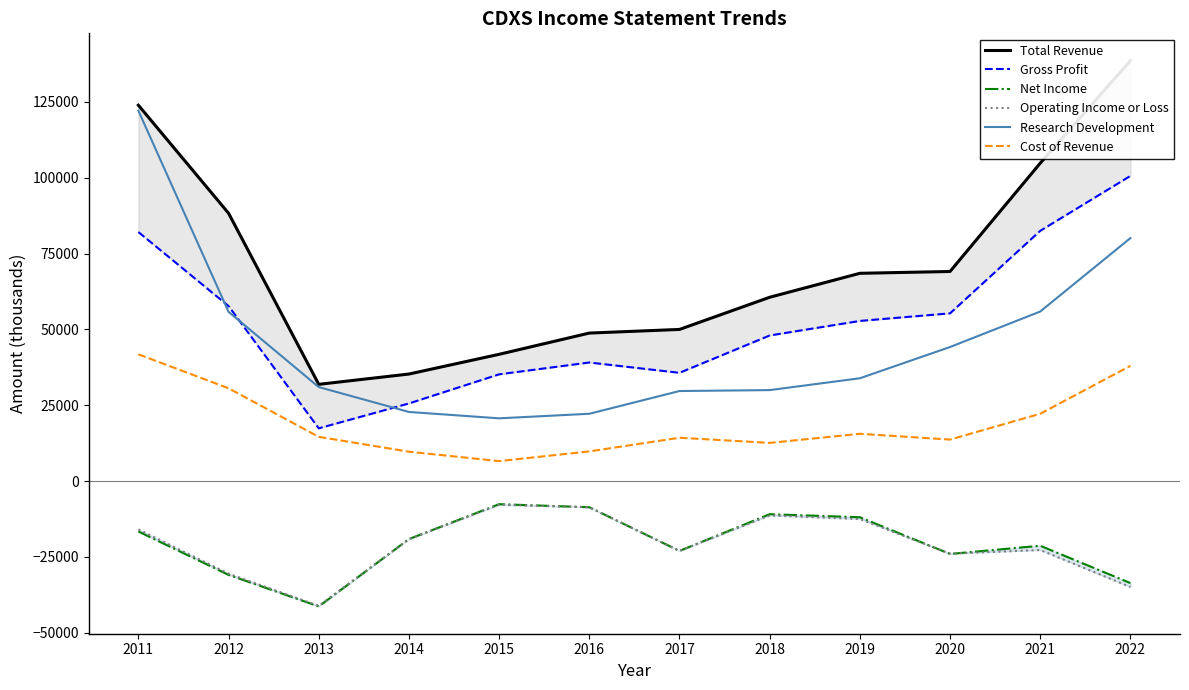

Reading left to right, what are all the values shown in this chart?

Total Revenue: 2011=123900	2012=88300	2013=31900	2014=35300	2015=41800	2016=48800	2017=50000	2018=60600	2019=68500	2020=69100	2021=104800	2022=138600
Gross Profit: 2011=82100	2012=57700	2013=17400	2014=25600	2015=35200	2016=39100	2017=35700	2018=48000	2019=52800	2020=55300	2021=82500	2022=100600
Net Income: 2011=-16600	2012=-30900	2013=-41300	2014=-19100	2015=-7600	2016=-8600	2017=-23000	2018=-10900	2019=-11900	2020=-24000	2021=-21300	2022=-33600
Operating Income or Loss: 2011=-15900	2012=-30500	2013=-41100	2014=-19100	2015=-7800	2016=-8600	2017=-23000	2018=-11300	2019=-12500	2020=-23900	2021=-22700	2022=-34900
Research Development: 2011=122100	2012=55800	2013=31000	2014=22800	2015=20700	2016=22200	2017=29700	2018=30000	2019=33900	2020=44200	2021=55900	2022=80100
Cost of Revenue: 2011=41800	2012=30600	2013=14600	2014=9700	2015=6600	2016=9800	2017=14300	2018=12600	2019=15600	2020=13700	2021=22200	2022=38000